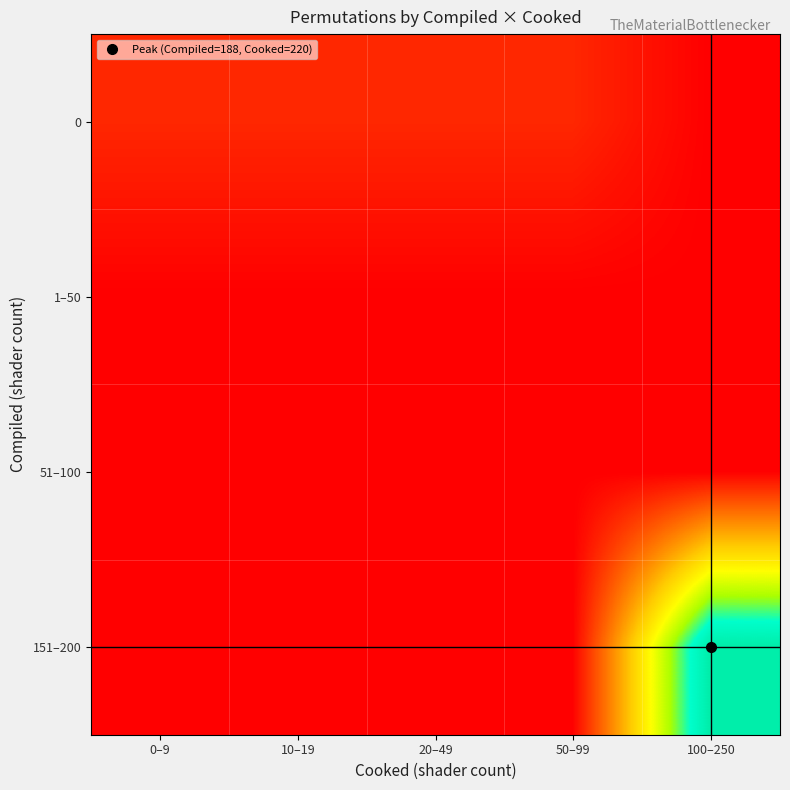

List the series in order of their peak value, highest first.

151–200, 0, 1–50, 51–100